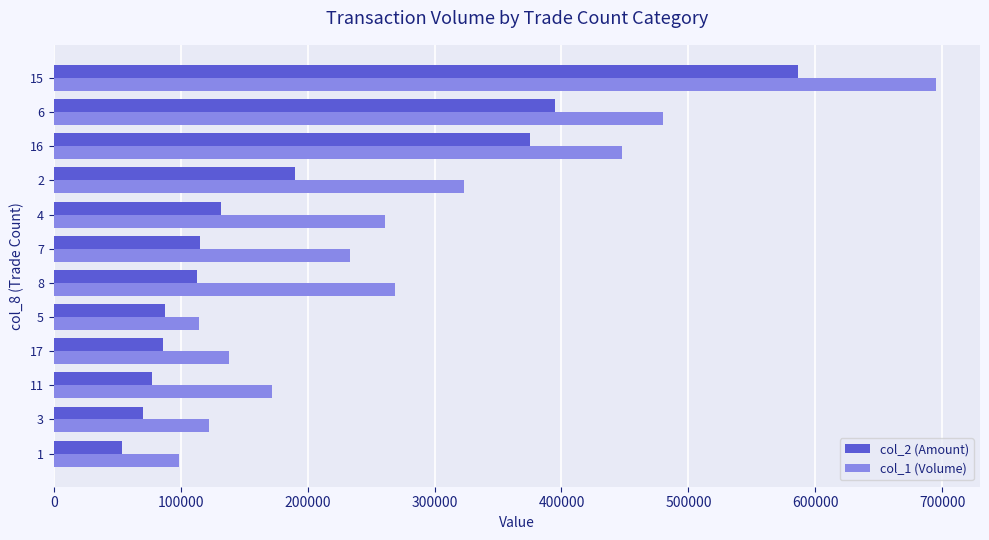

Count the number of data series in this chart.

2